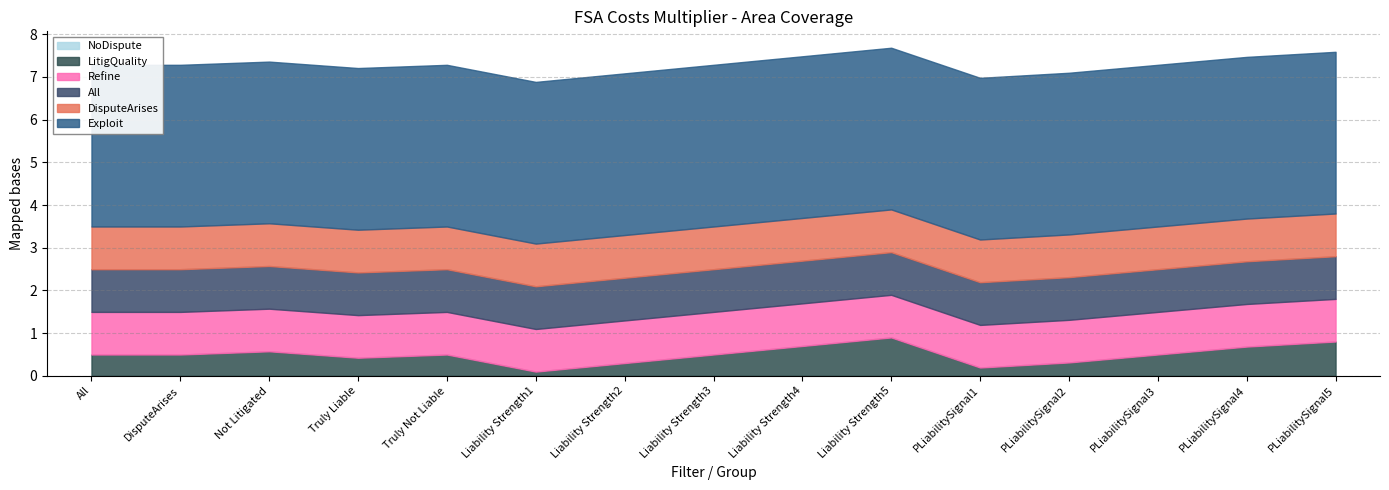

At how many categories does at least one series exceed 0?

15